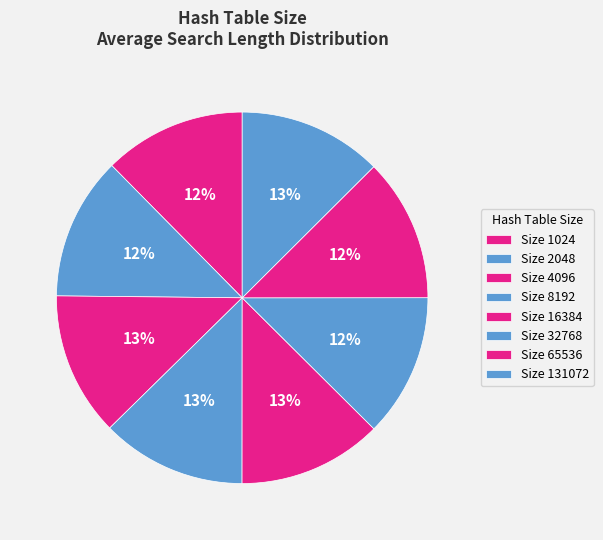

Which category has the biggest portion of the pie?

8192